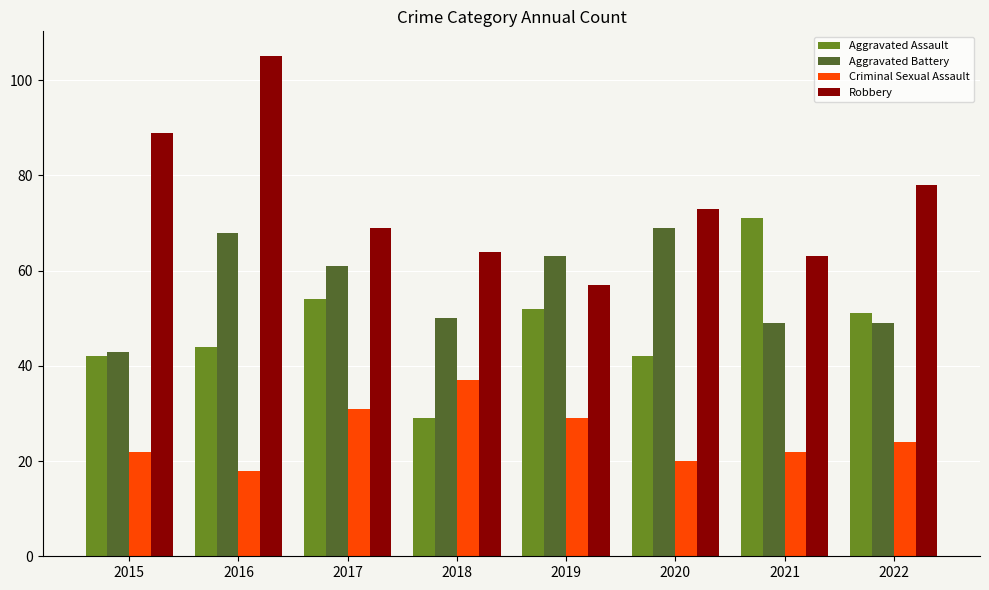

List the series in order of their peak value, lowest first.

Criminal Sexual Assault, Aggravated Battery, Aggravated Assault, Robbery